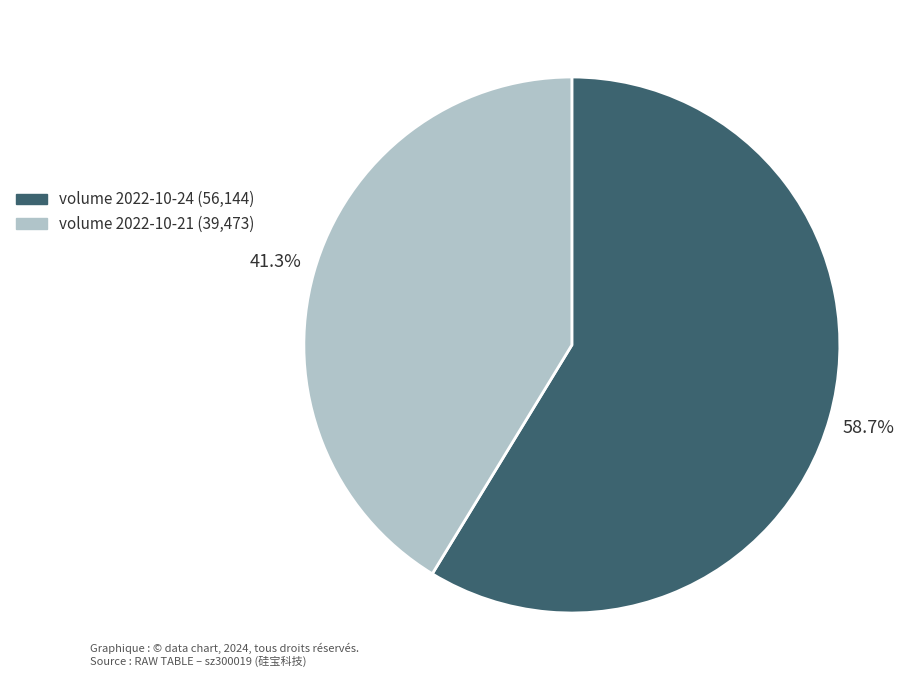

Between volume 2022-10-21 (39,473) and volume 2022-10-24 (56,144), which is larger?

volume 2022-10-24 (56,144)